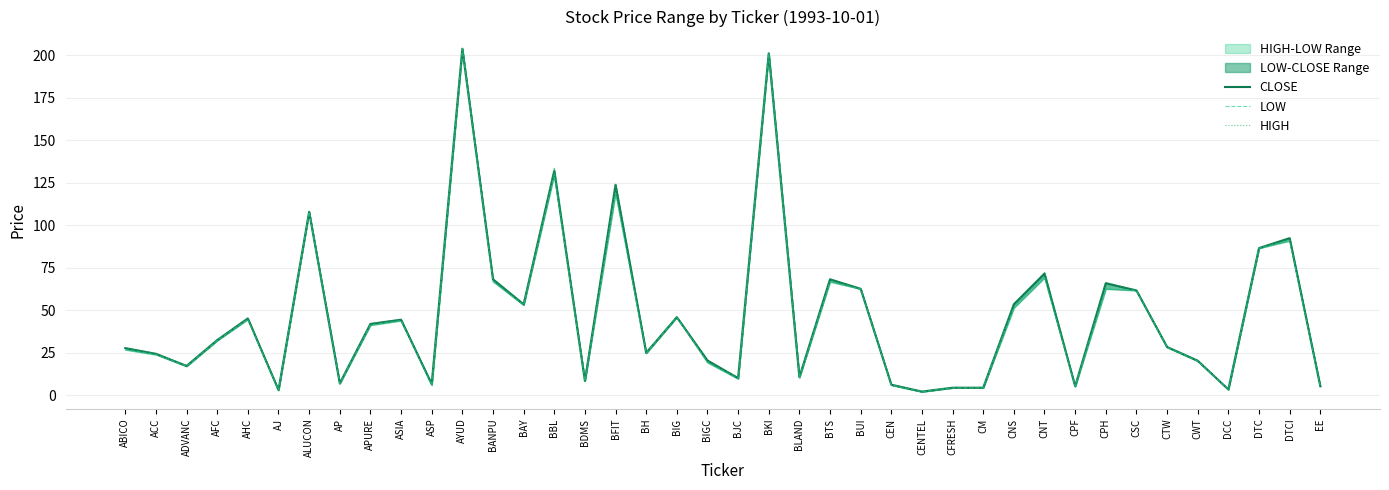

In CLOSE, how many points are lower than both neighbors (excluding endpoints)?

12